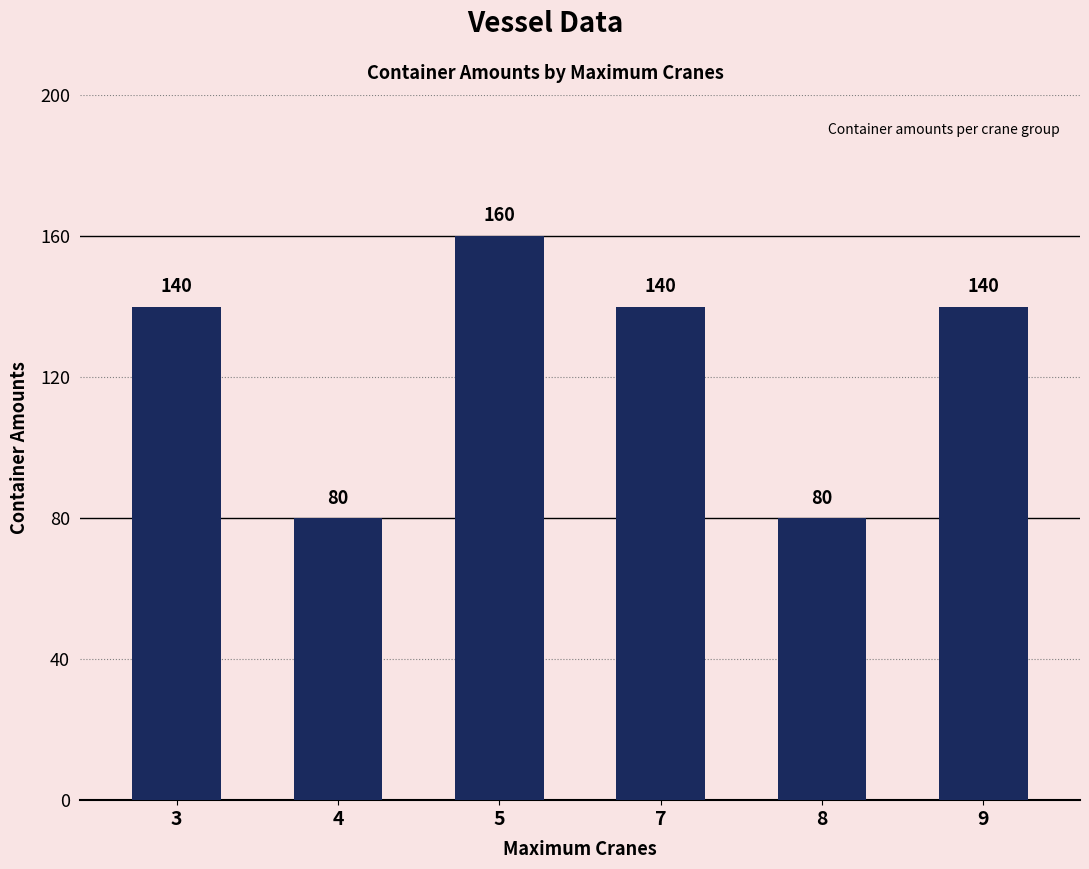

Are the bars grouped side by side (vs. stacked)?

No